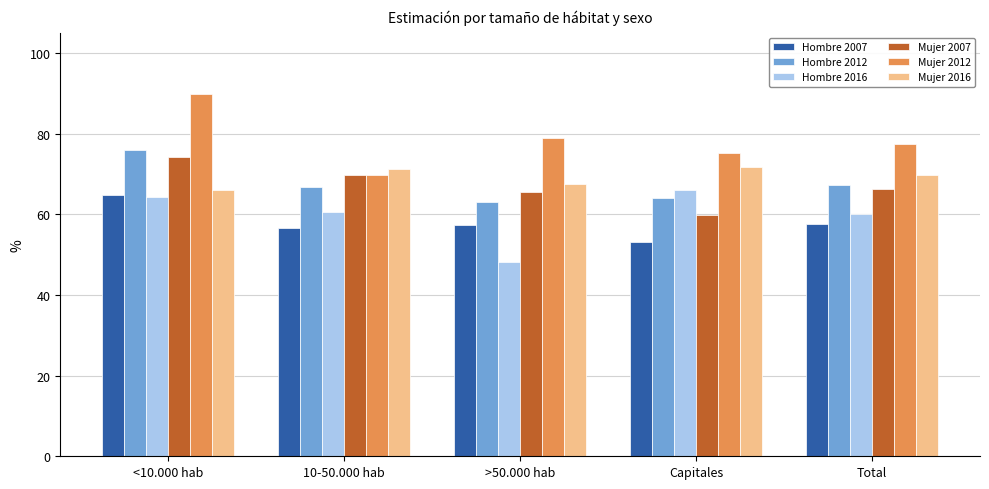

What is the difference between the highest and lowest values at 10-50.000 hab?

14.8